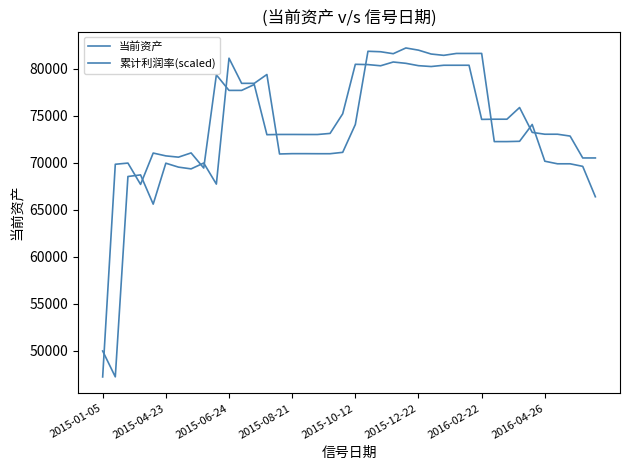

Reading left to right, what are all the values shown in this chart?

当前资产: 50000.0	47254.3	68530.5	68699.9	65595.5	69943.7	69526.3	69340.4	69961.5	67724.2	81093.1	78424.0	78424.0	79363.6	70922.9	70956.7	70956.7	70950.3	70950.3	71095.7	74052.8	81829.5	81779.9	81572.2	82180.6	81948.6	81537.5	81397.2	81598.9	81598.9	81601.0	72237.6	72237.6	72268.2	74055.6	70153.8	69879.8	69879.8	69607.5	66379.5
累计利润率(scaled): 47245.0	69830.0	69955.0	67690.0	71020.0	70720.0	70585.0	71035.0	69430.0	79325.0	77675.0	77675.0	78300.0	72970.0	72995.0	72995.0	72990.0	72990.0	73105.0	75190.0	80445.0	80415.0	80290.0	80690.0	80550.0	80300.0	80210.0	80345.0	80345.0	80345.0	74595.0	74615.0	74615.0	75855.0	73215.0	73020.0	73020.0	72825.0	70500.0	70500.0